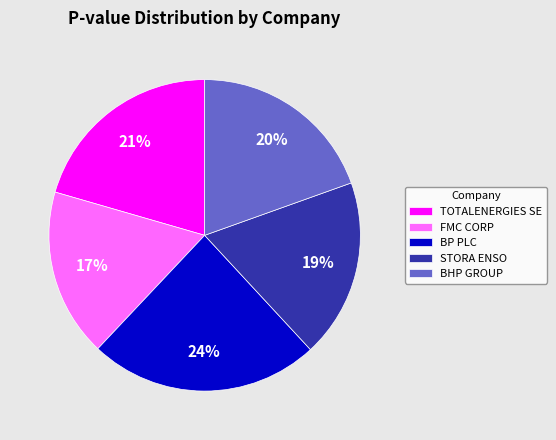

Do BP PLC and TOTALENERGIES SE together represent more than half of the pie?

No